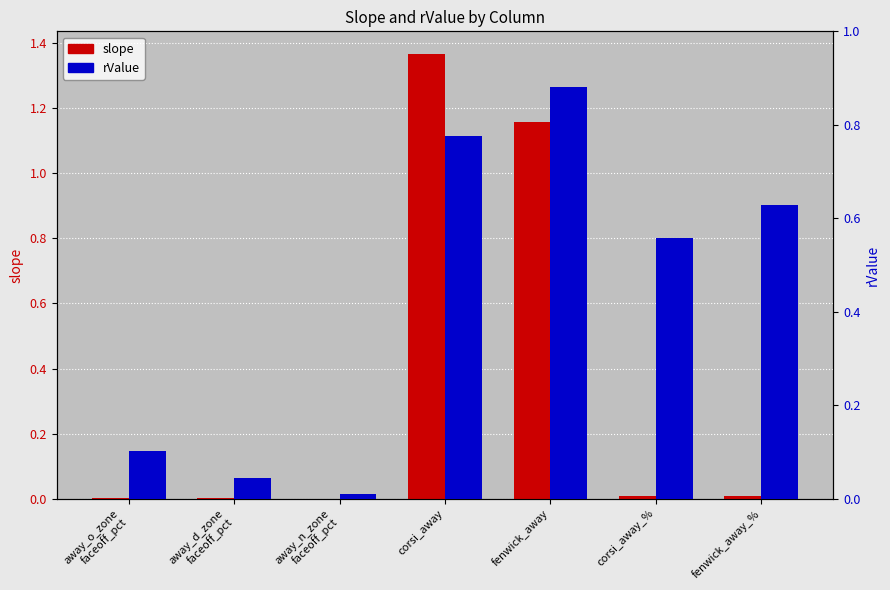

Reading right to left, what are all the values shown in this chart?

slope: 0.0	0.0	1.2	1.4	0.0	0.0	0.0
rValue: 0.6	0.6	0.9	0.8	0.0	0.0	0.1